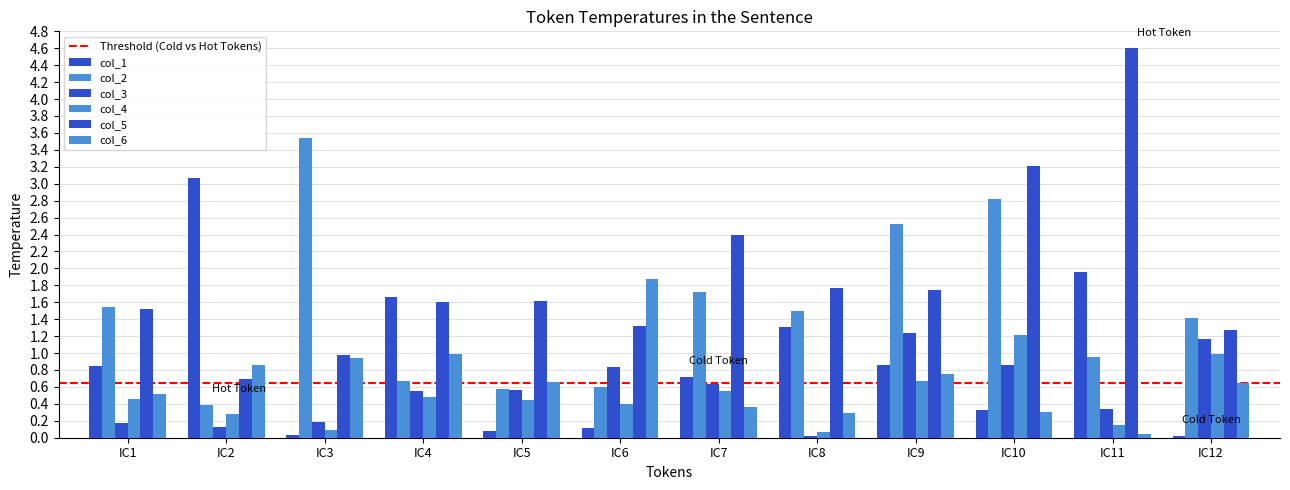

Which series changed the most between IC5 and IC12?

col_2